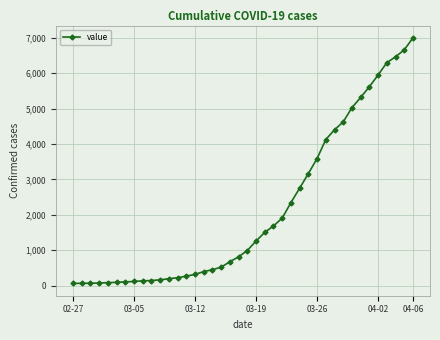

What is the average value?

2142